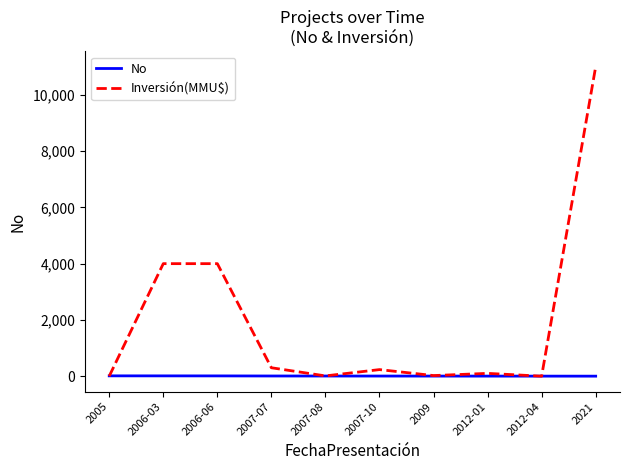

List the series in order of their peak value, highest first.

Inversión(MMU$), No